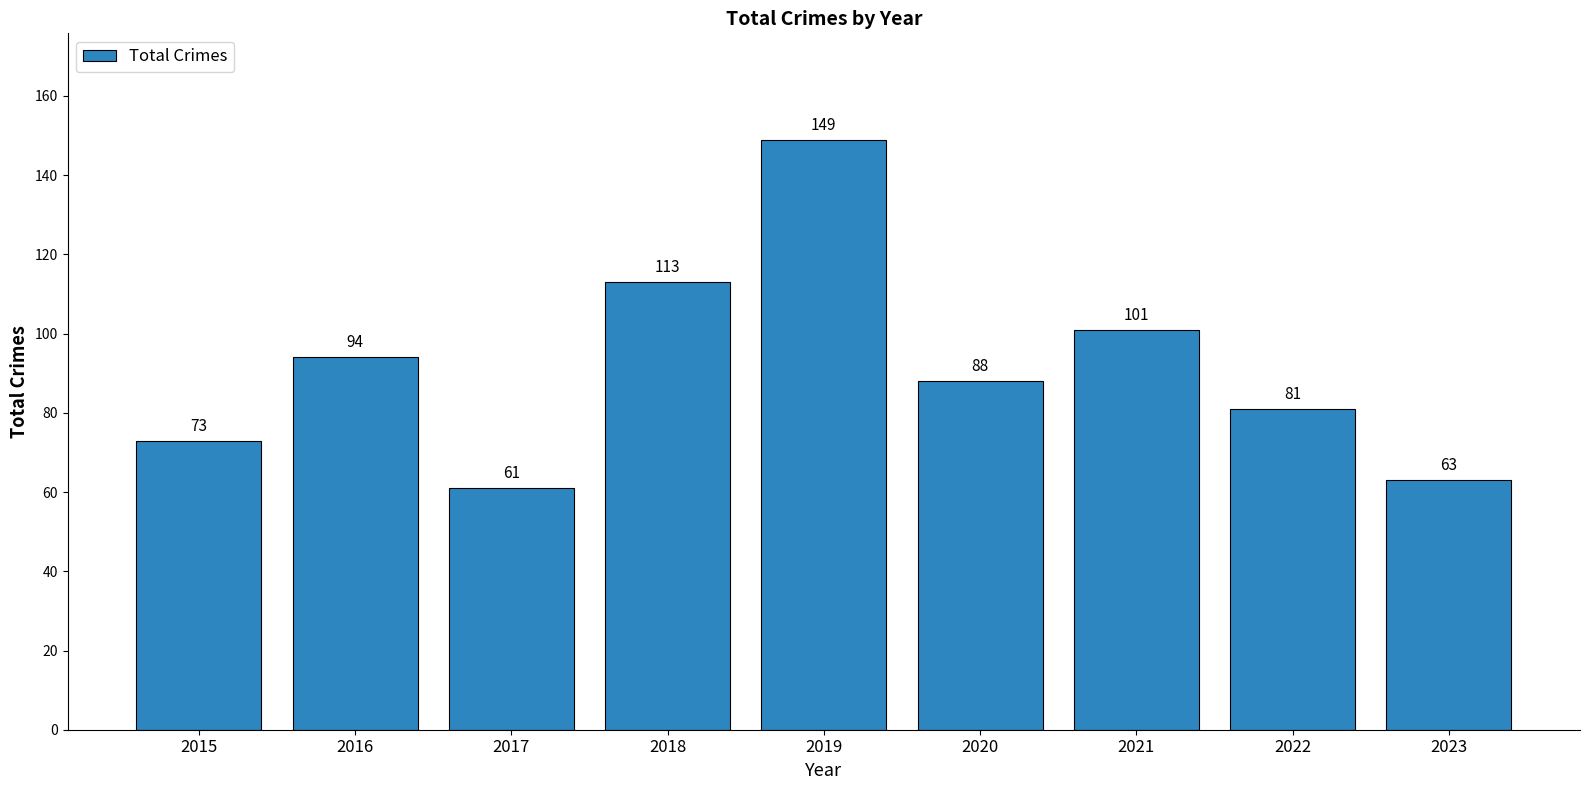

Count the number of categories in the chart.

9